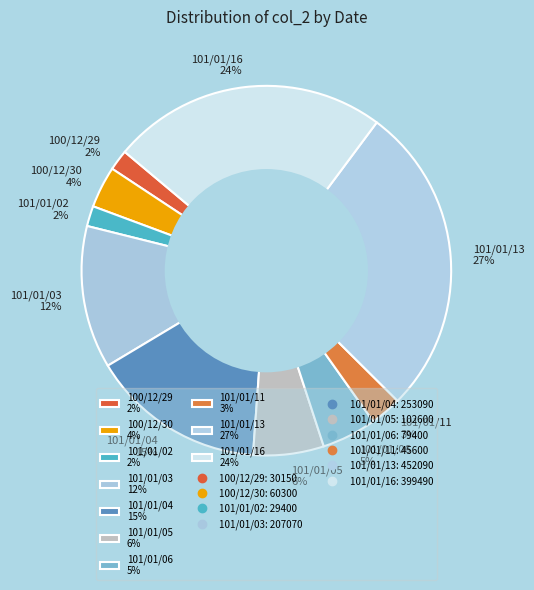

What percentage is the 101/01/11 slice, to the nearest percent?

3%